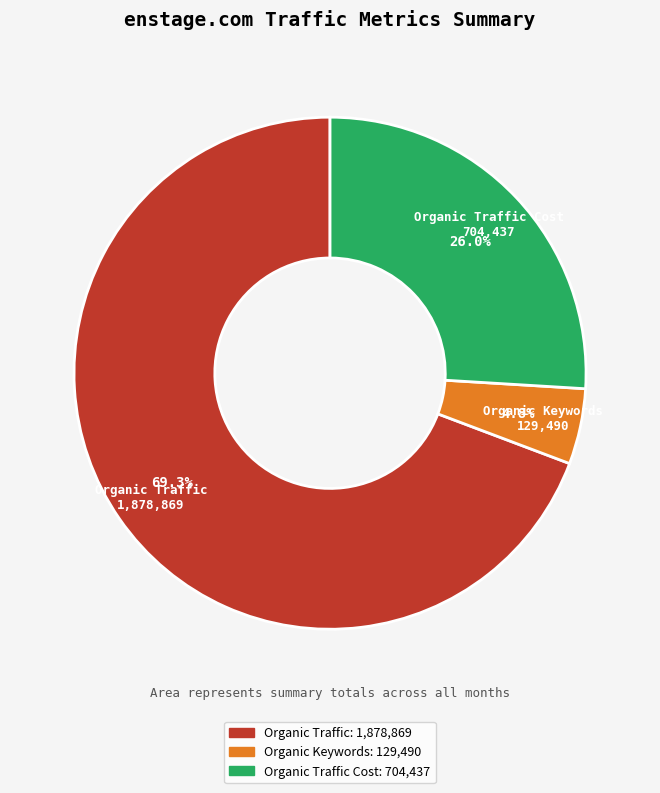

What is the smallest slice in the pie chart?

Organic Keywords